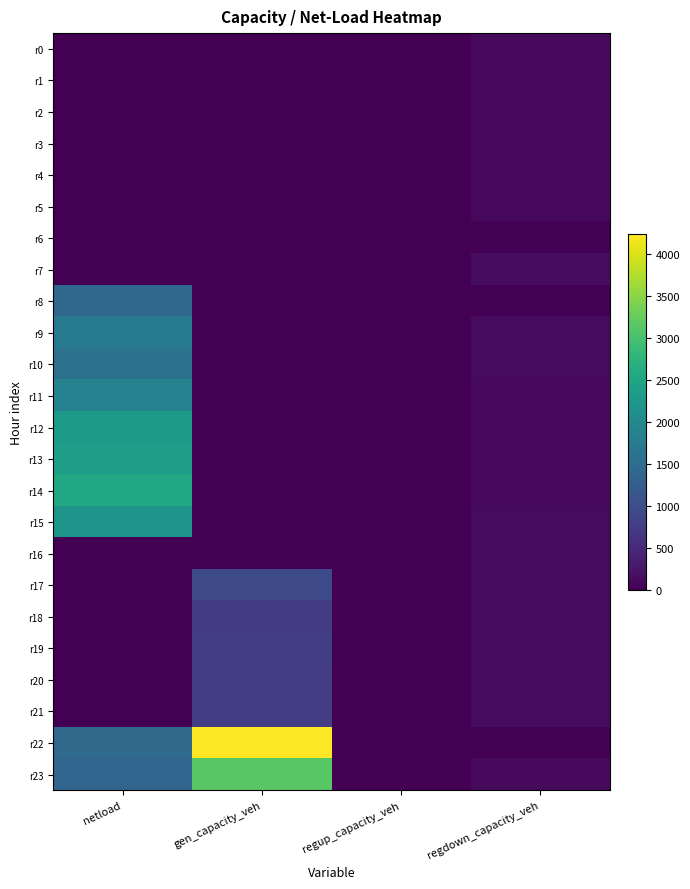

Between regdown_capacity_veh and gen_capacity_veh, which is larger?

regdown_capacity_veh